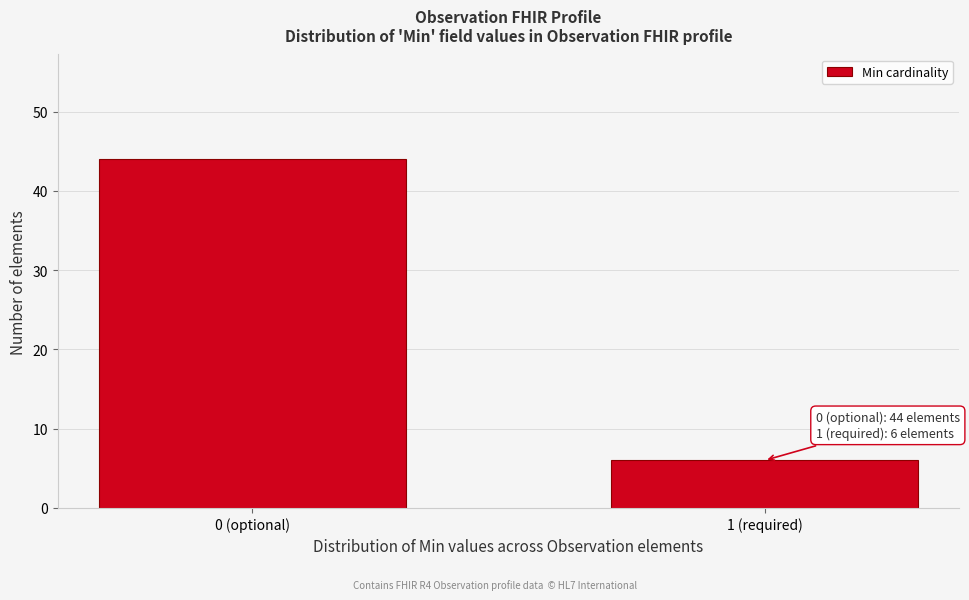

Reading left to right, what are all the values shown in this chart?

44	6